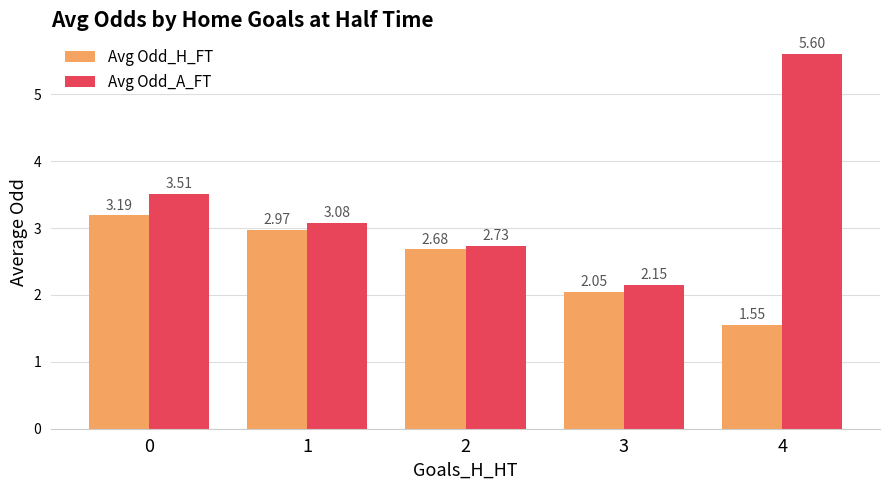

Which series changed the most between 3 and 4?

Avg Odd_A_FT